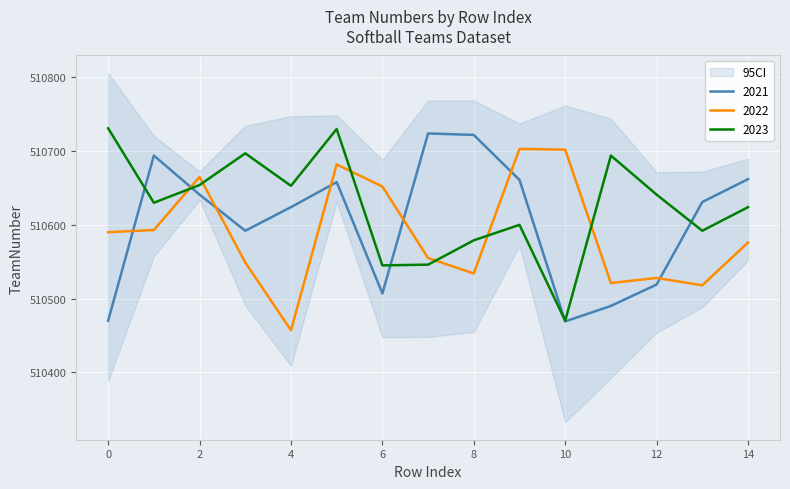

List the series in order of their peak value, lowest first.

2022, 2021, 2023